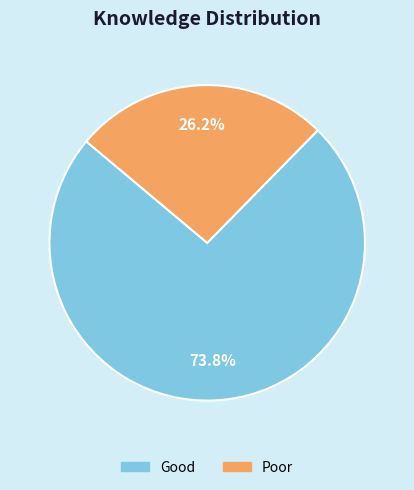

Do Poor and Good together represent more than half of the pie?

Yes